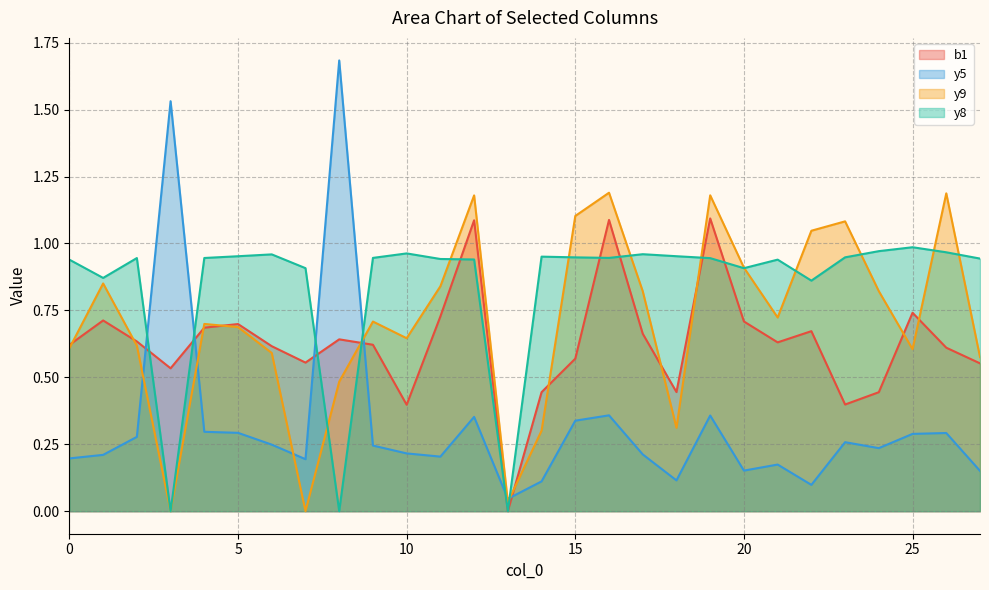

Is it true that y9 equals 1.1 at 9?

False